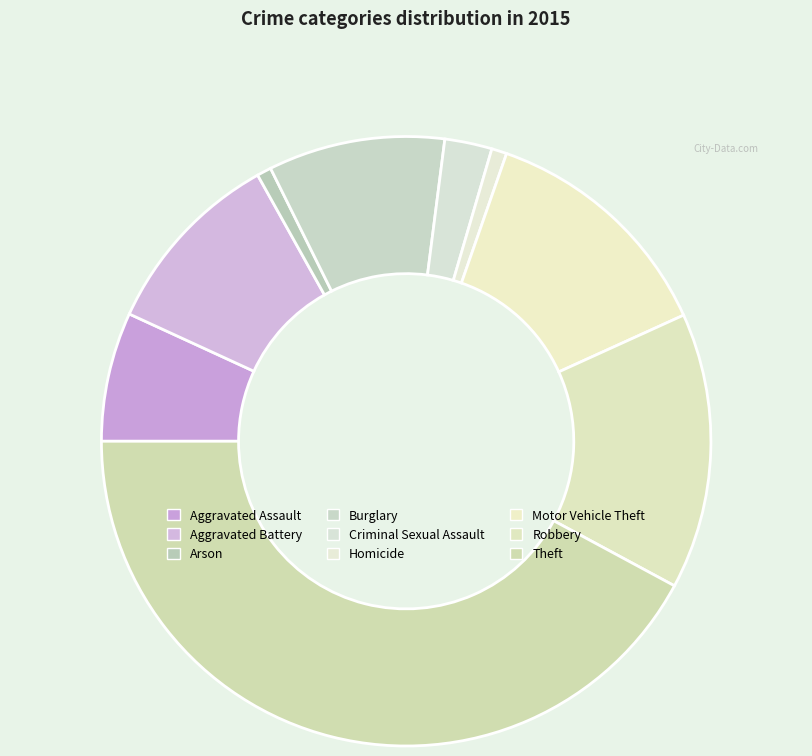

Combined, what portion of the pie is Aggravated Battery and Theft?

52.2%